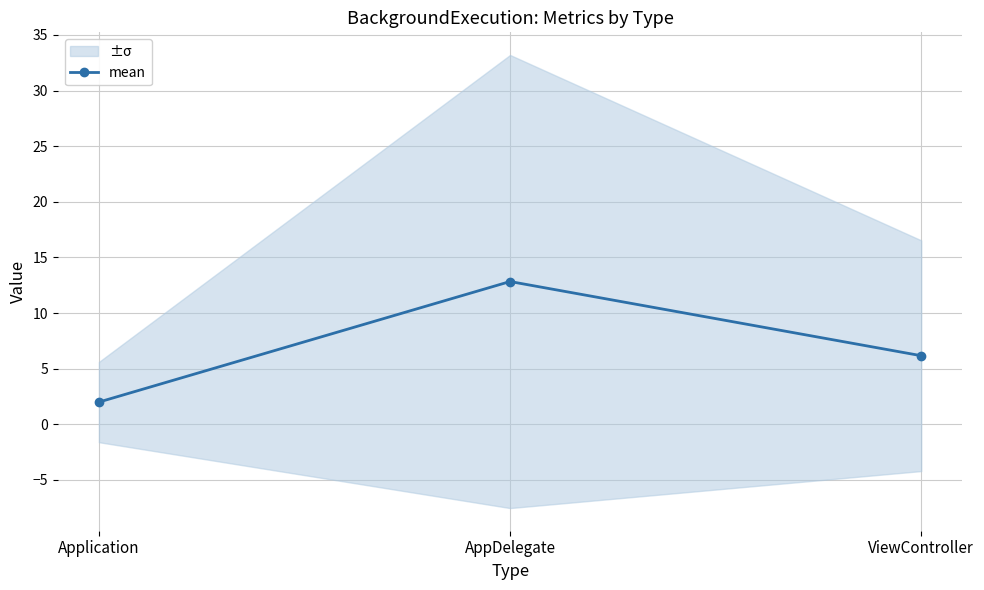

Reading left to right, what are all the values shown in this chart?

2.0	12.8	6.2